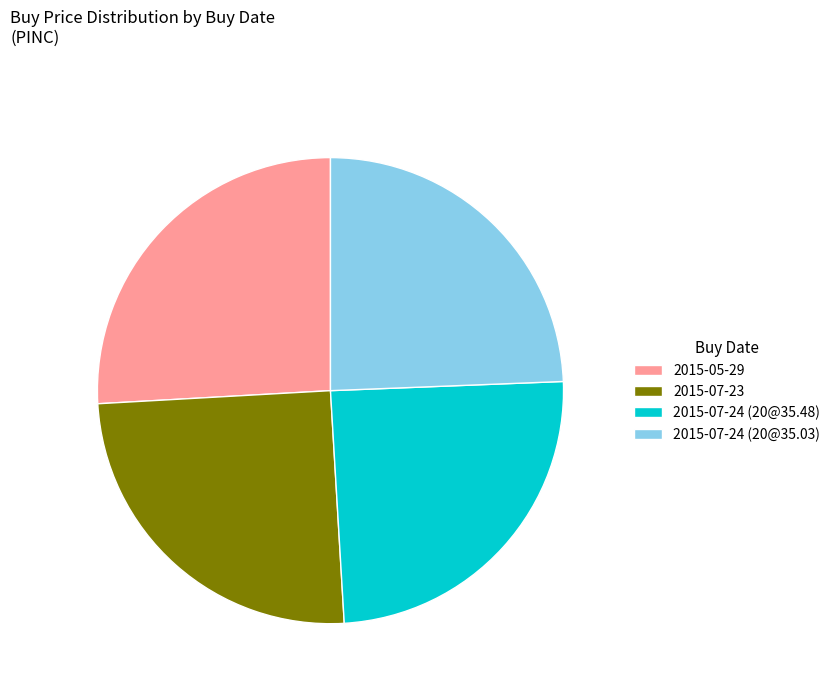

How many segments does this pie chart have?

4